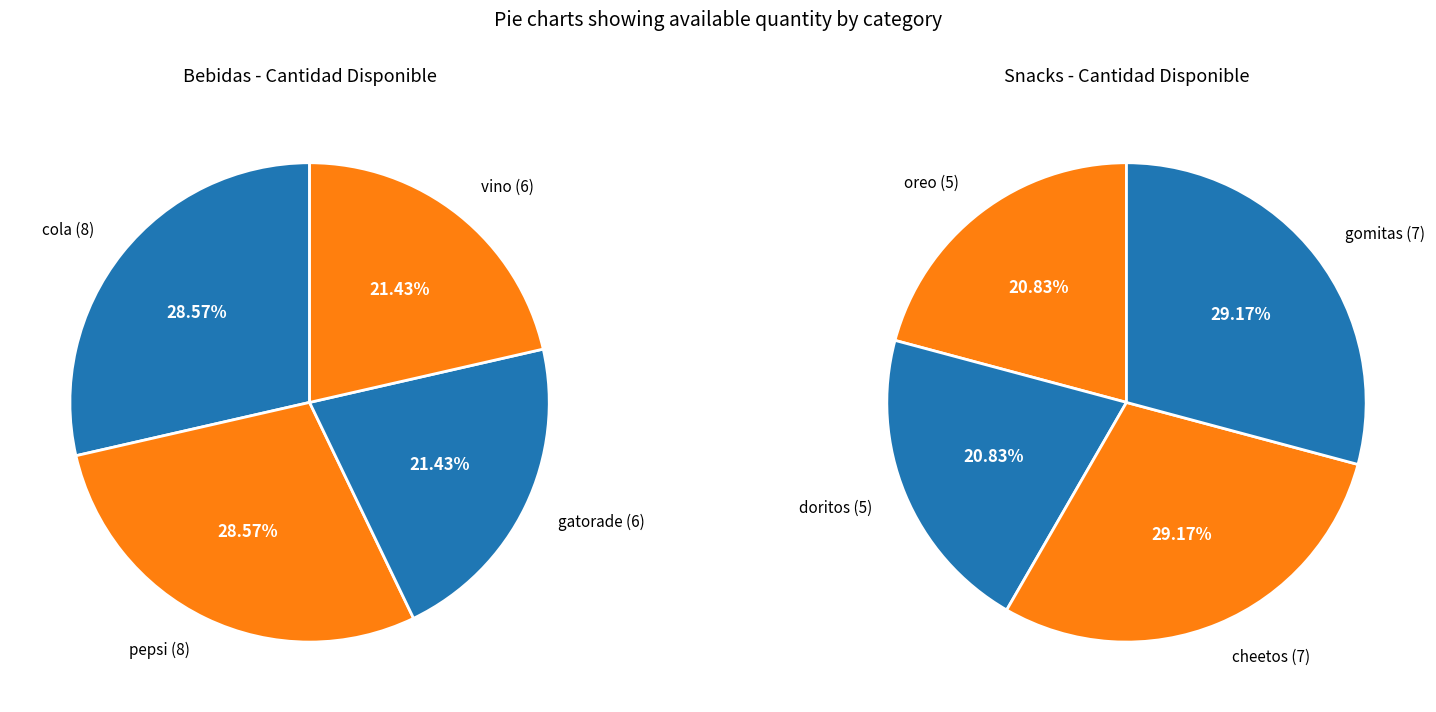

What portion of the pie excludes 2?

78.6%